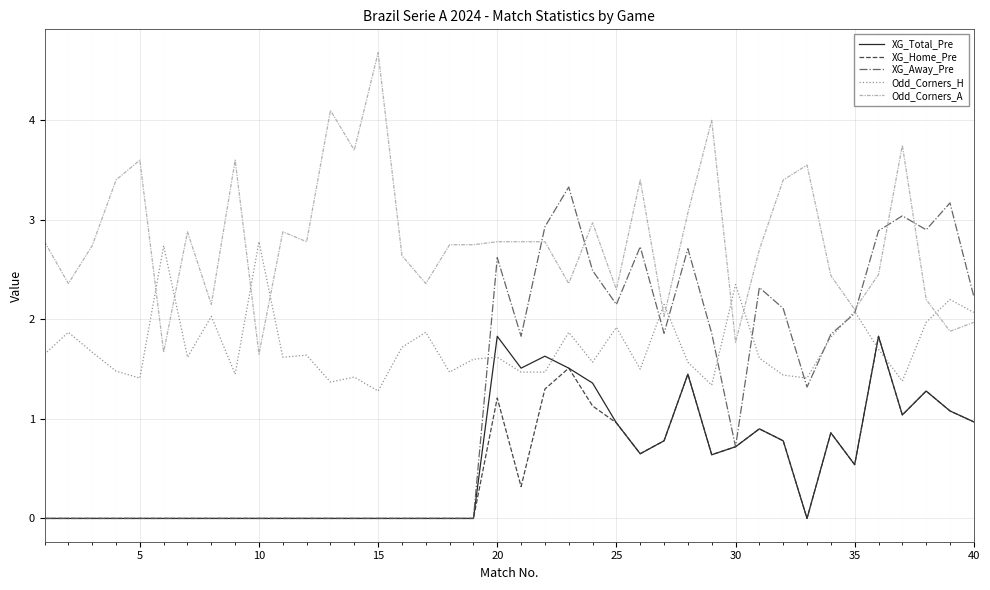

Which series has the largest total across all categories?

Odd_Corners_A